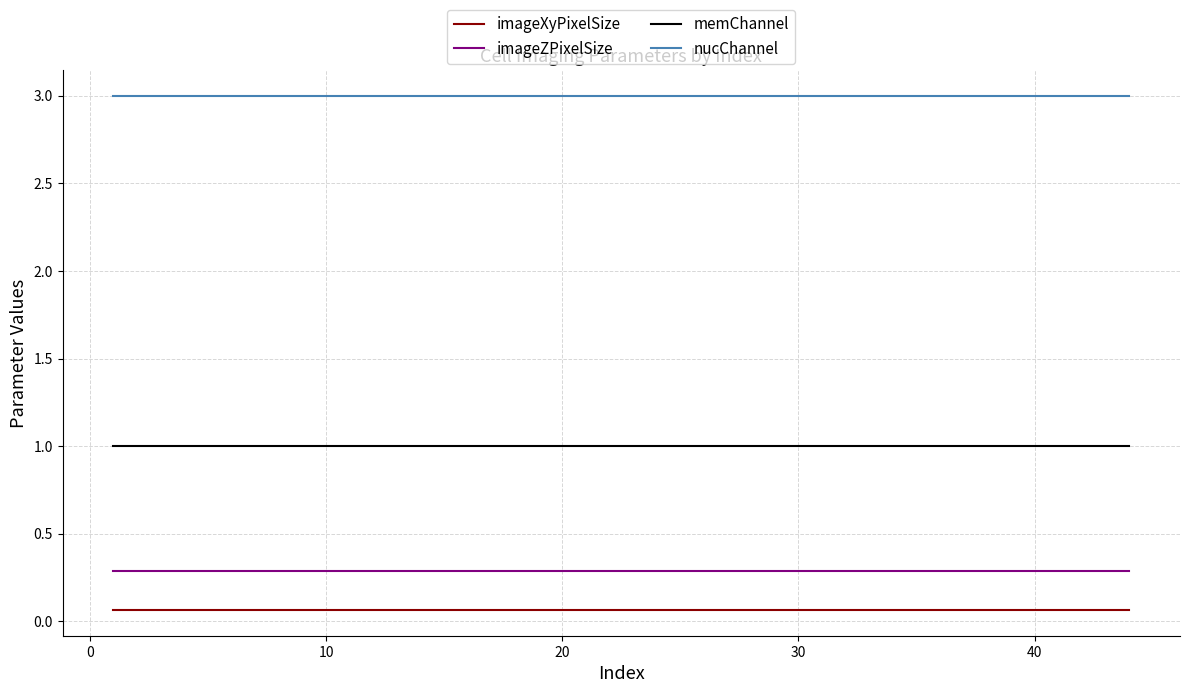

What is the lowest value of the imageZPixelSize series?

0.3